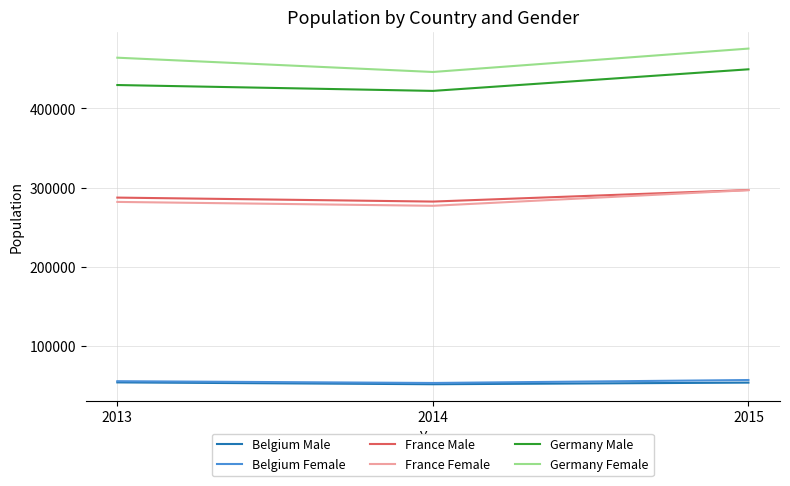

How many distinct data groups are displayed?

6